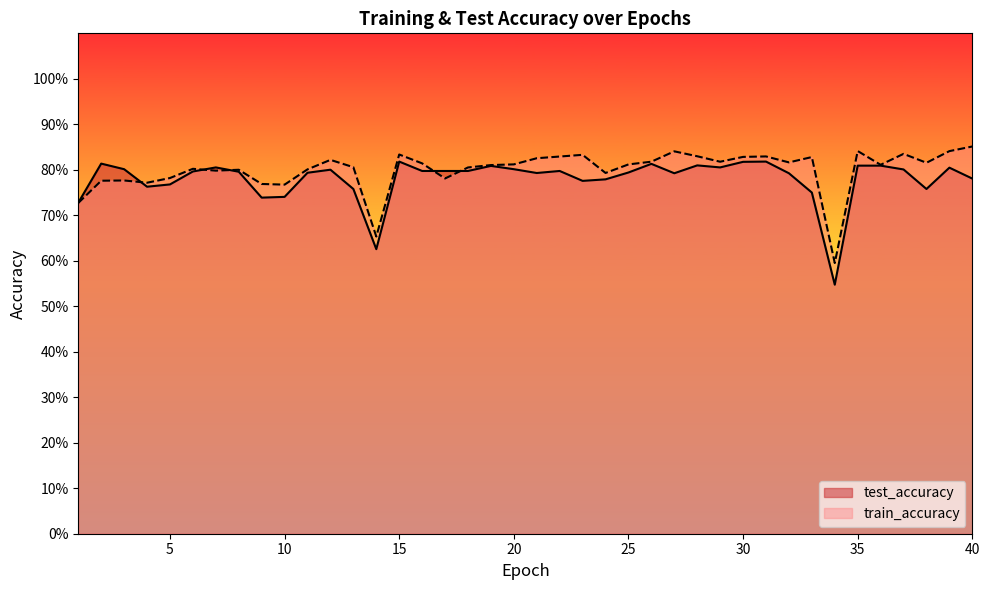

How many lines are shown in the chart?

2